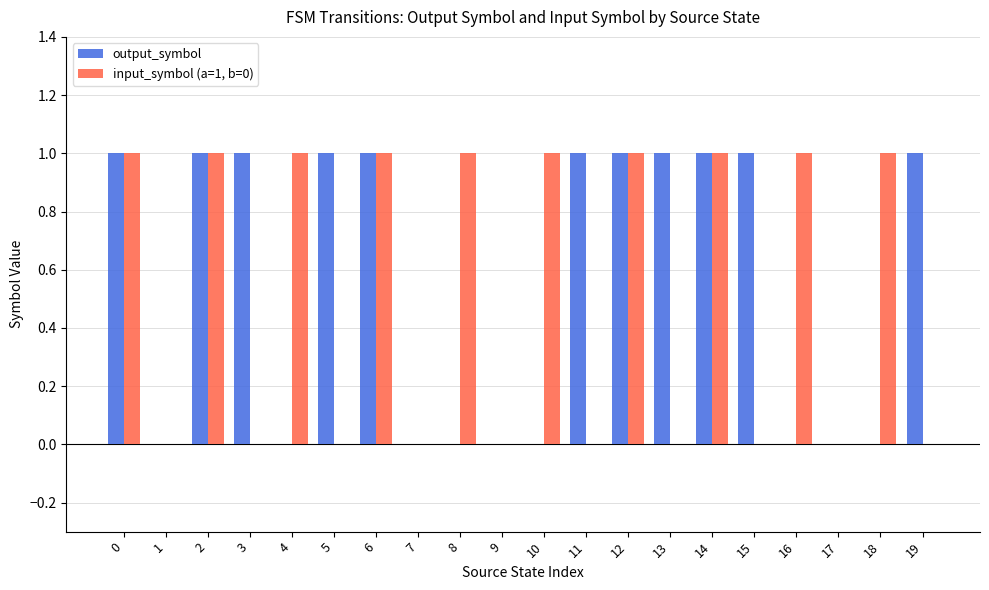

Is it true that input_symbol (a=1, b=0) equals 0 at 5?

True